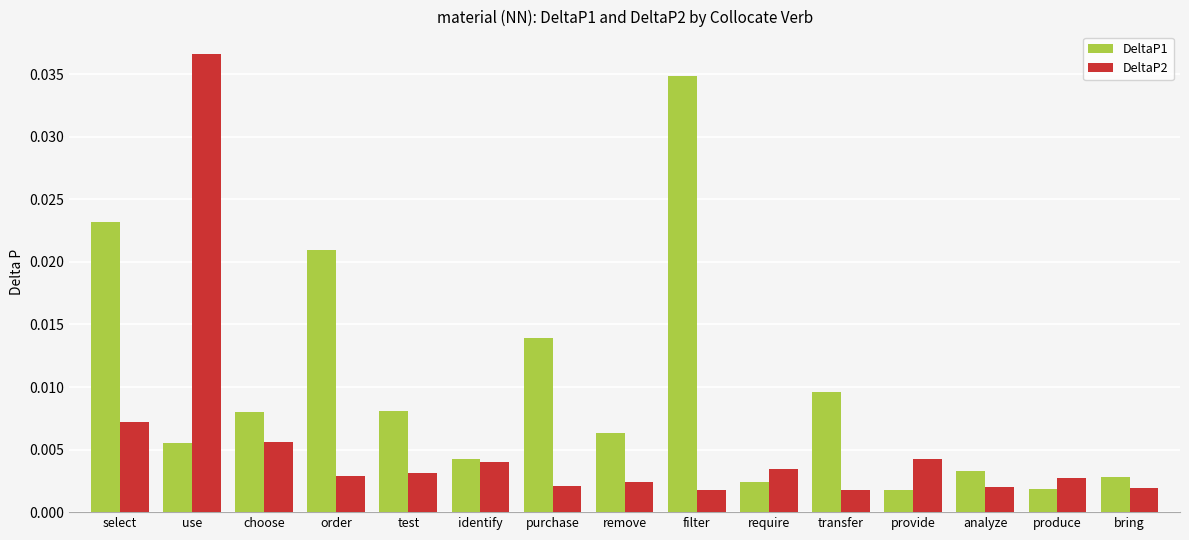

List the series in order of their overall mean, lowest first.

DeltaP2, DeltaP1